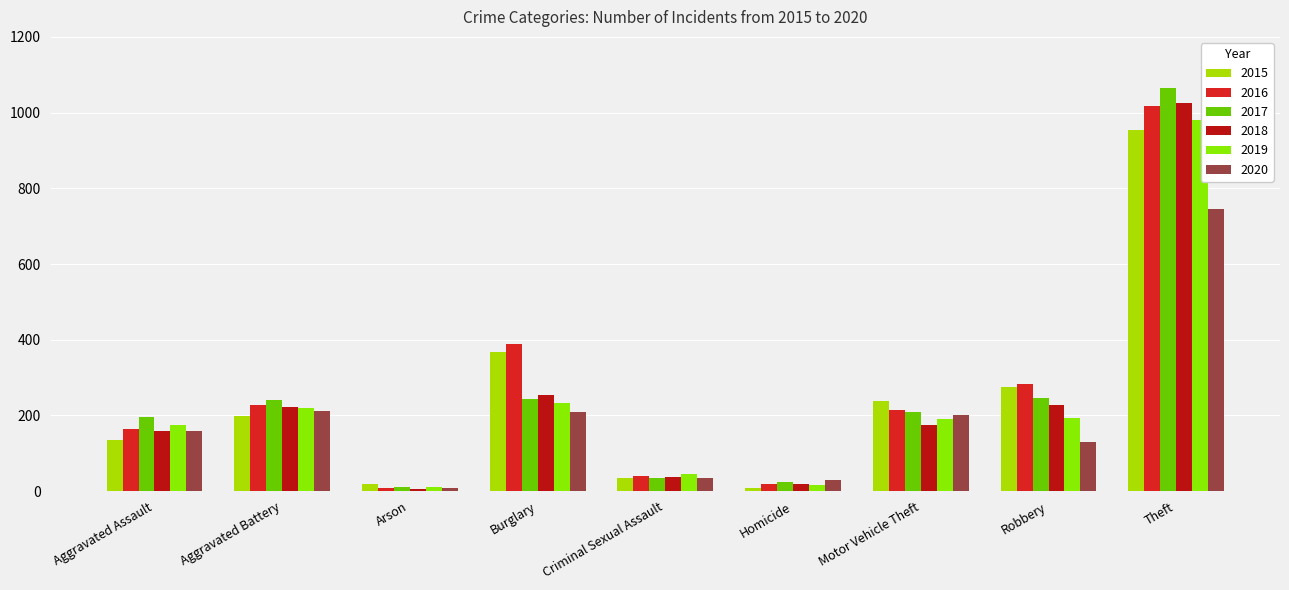

Is it true that 2016 equals 9 at Arson?

True